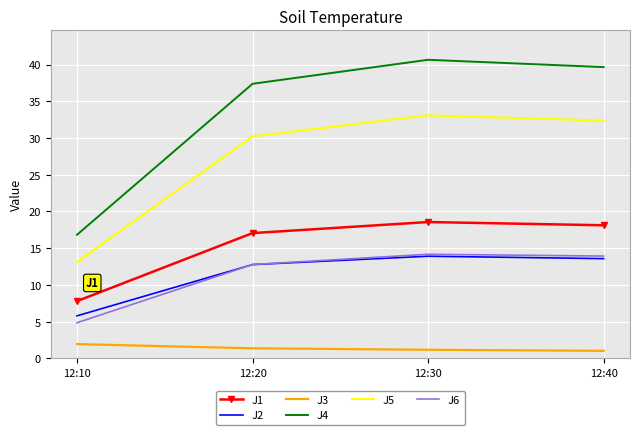

How many values in the J4 series are below 39?

2